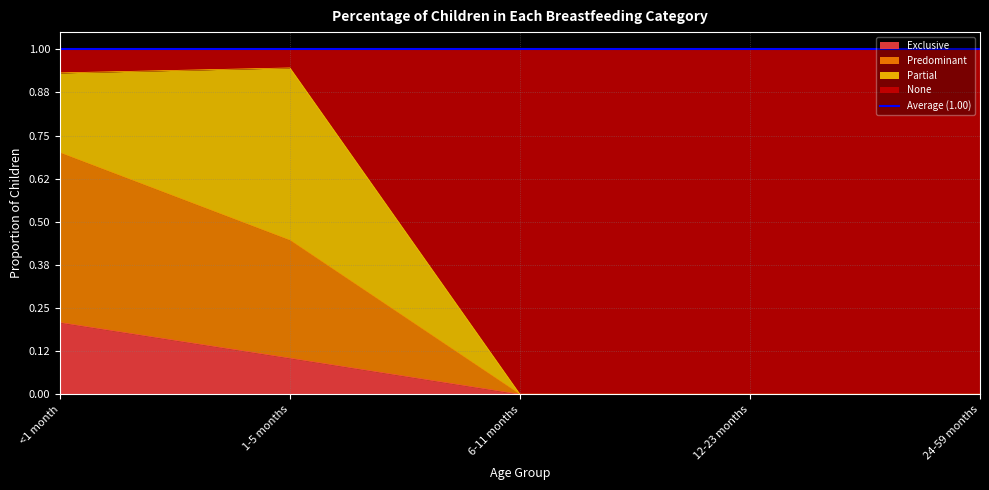

At which category is the sum across all series the highest?

<1 month